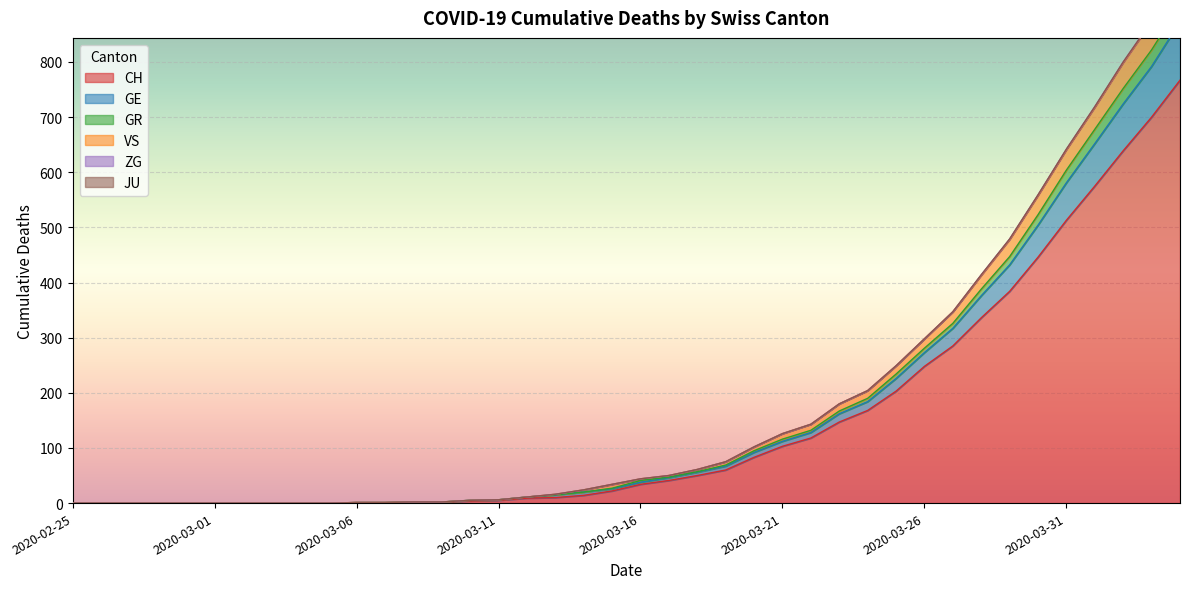

True or false: VS and GE intersect in this chart.

False